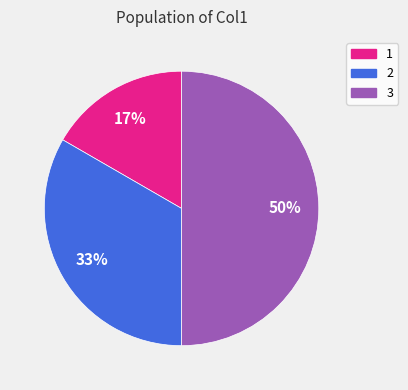

Which has a higher value, 2 or 3?

3